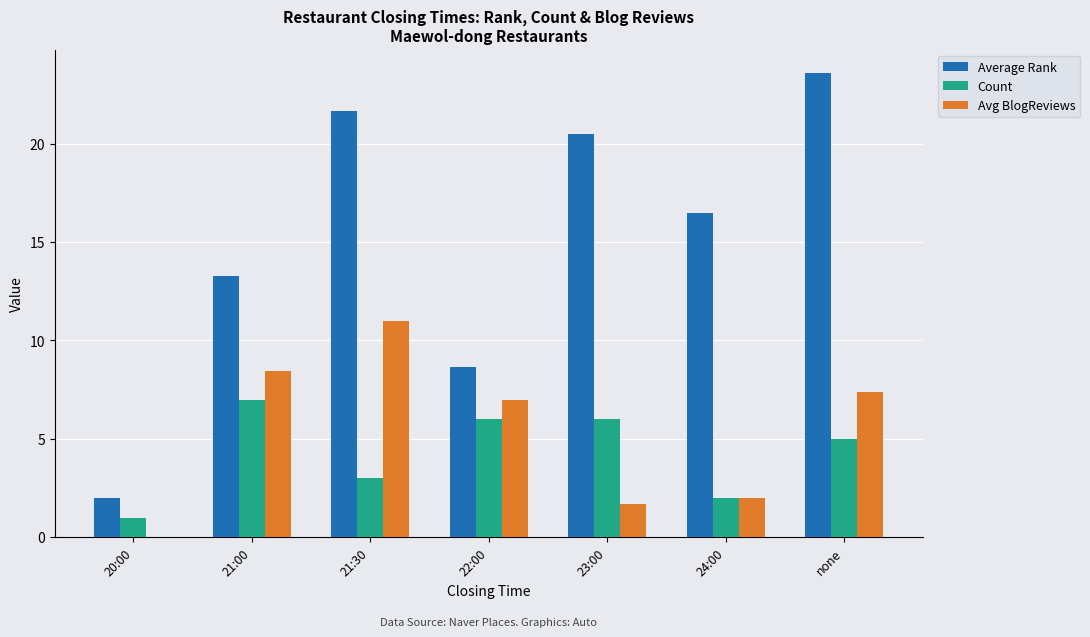

Is the value of Average Rank at 22:00 greater than the value of Avg BlogReviews at 21:00?

Yes